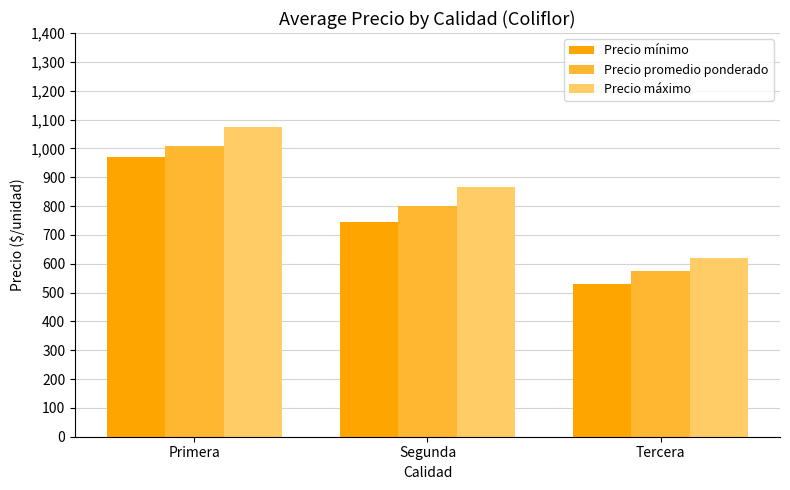

What is the value of the Precio máximo bar at the 1st from the left?

1075.0